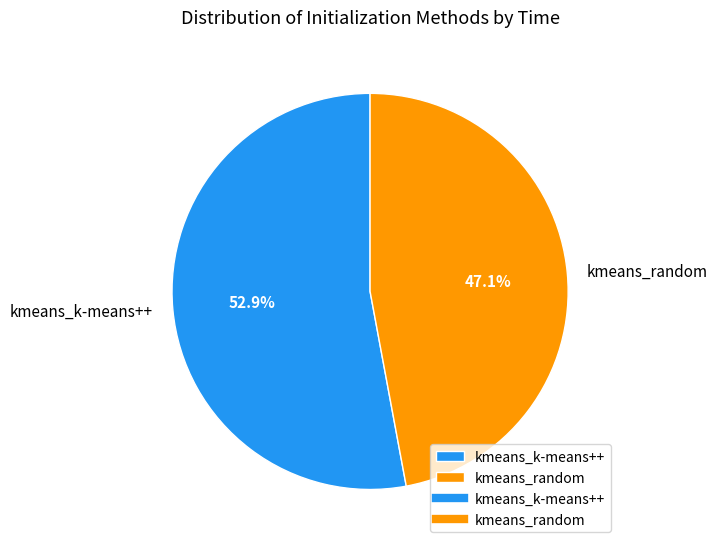

Between kmeans_k-means++ and kmeans_random, which is larger?

kmeans_k-means++